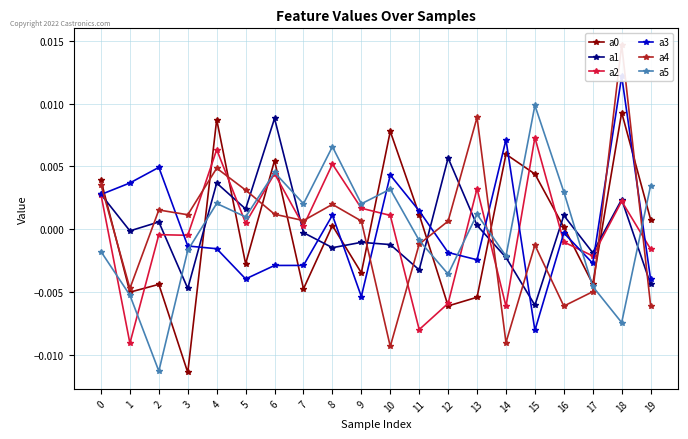

At which category is the sum across all series the highest?

18